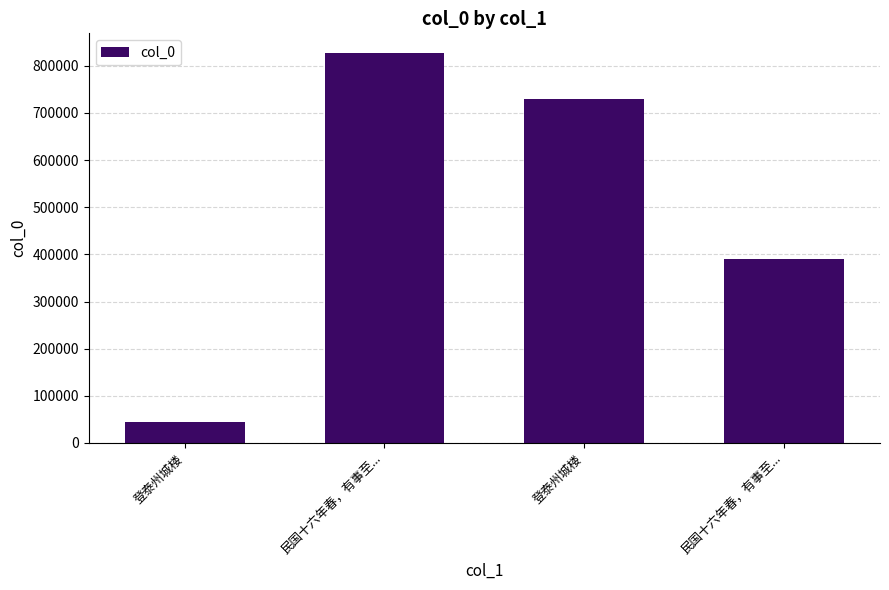

Rank the categories by value from highest to lowest.

民国十六年春，有事至..., 登泰州城楼, 民国十六年春，有事至..., 登泰州城楼